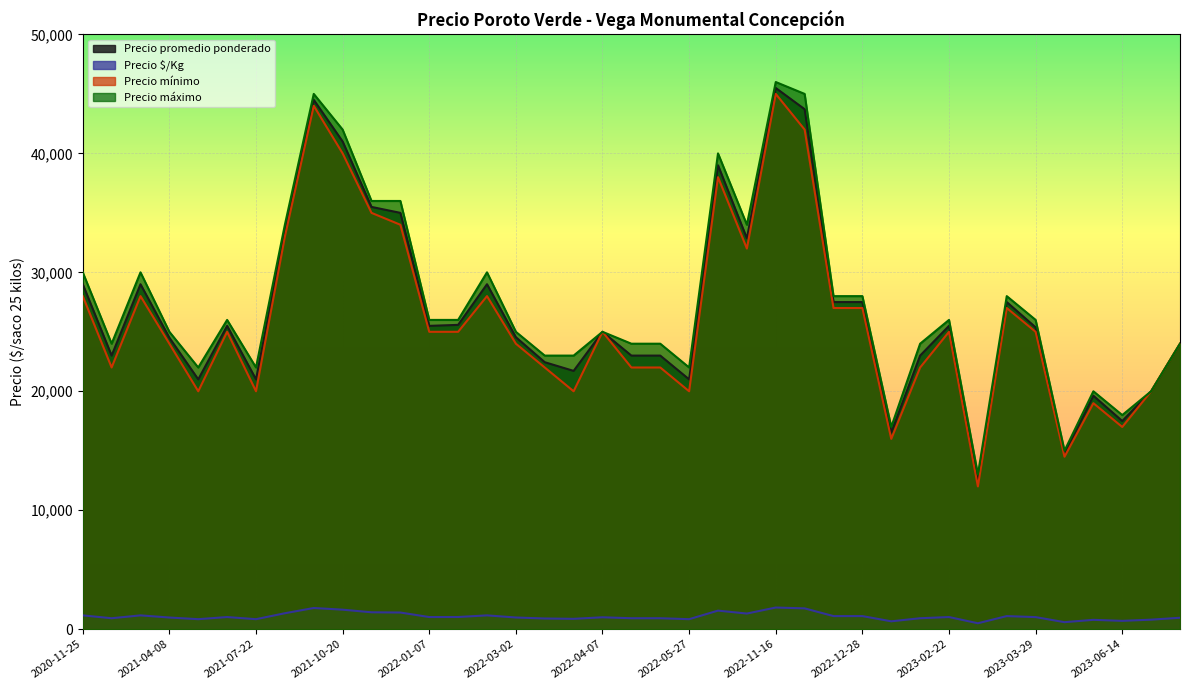

What value does the Precio $/Kg series have at 2021-07-07?

1020